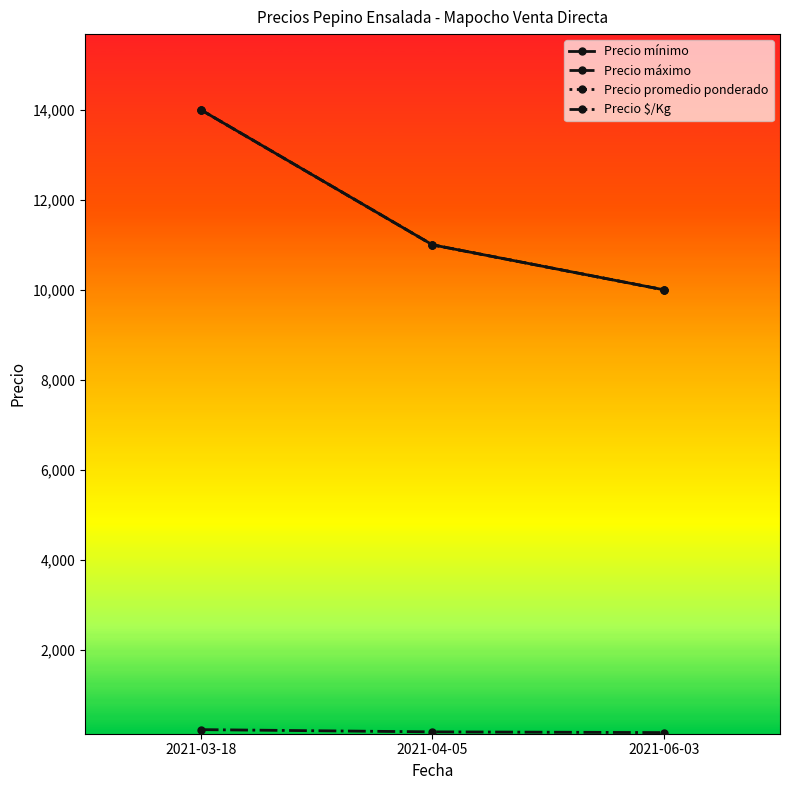

What is the label of the 1st point from the left?

2021-03-18